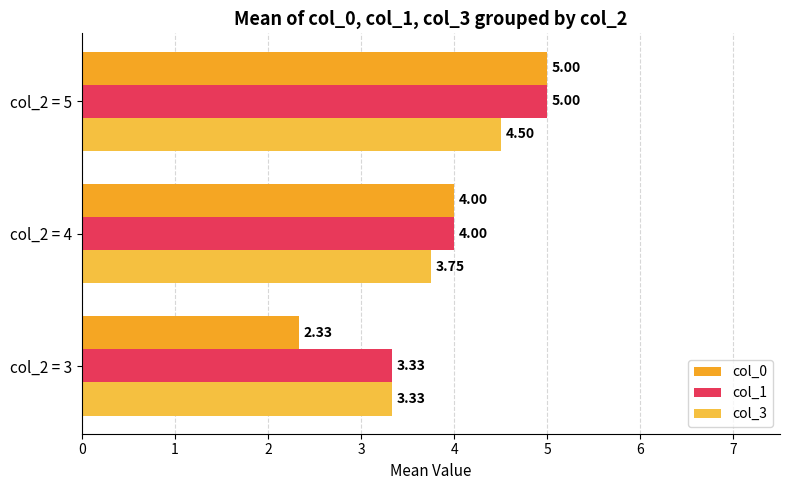

Which series has the largest total across all categories?

col_1